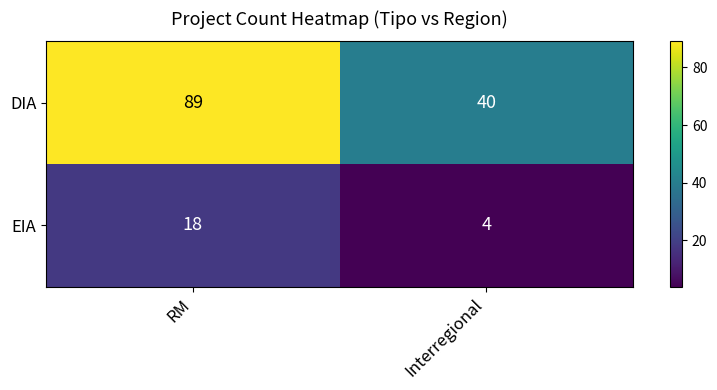

Which category has the highest value in the DIA series?

RM